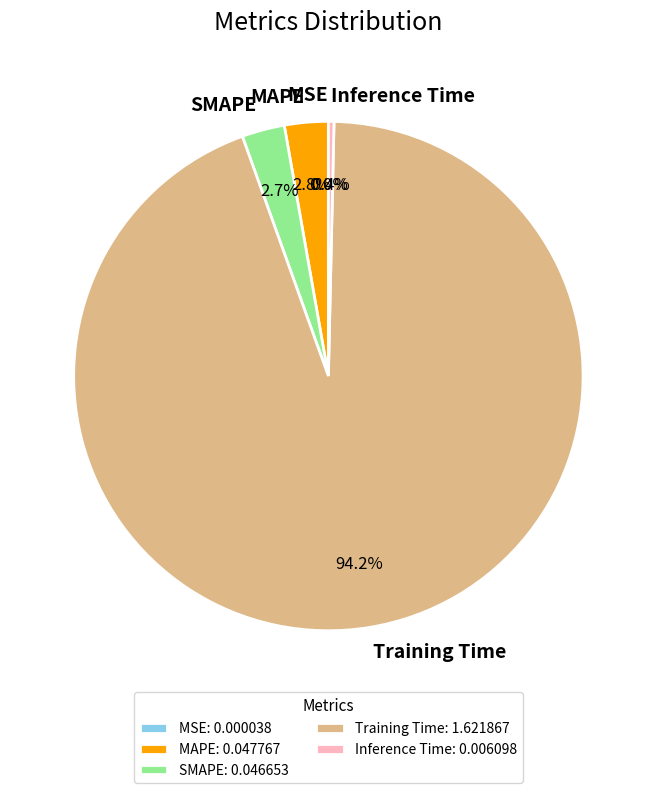

Which has a higher value, Inference Time or Training Time?

Training Time